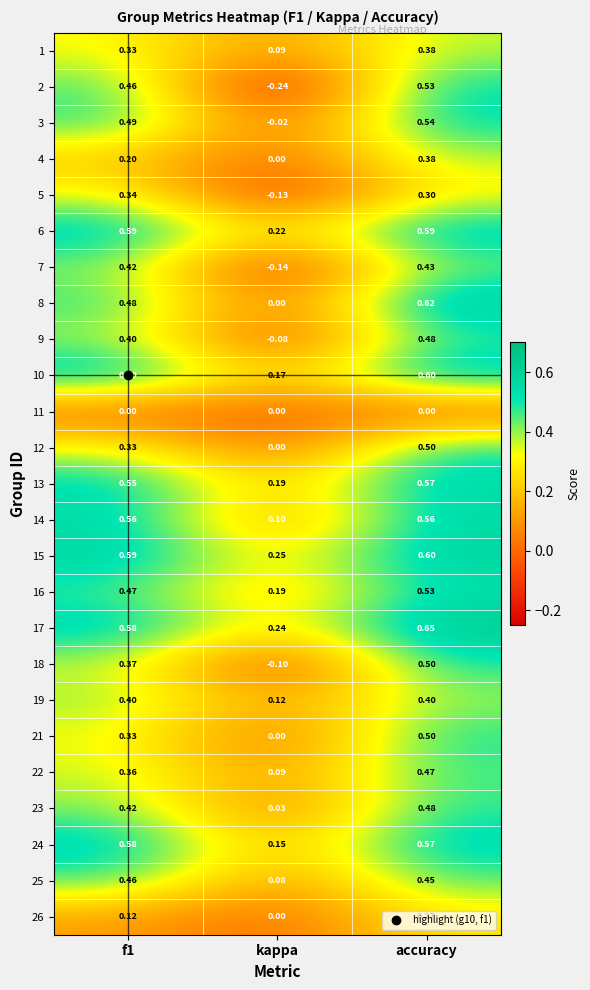

At which label does 16 reach its minimum?

kappa